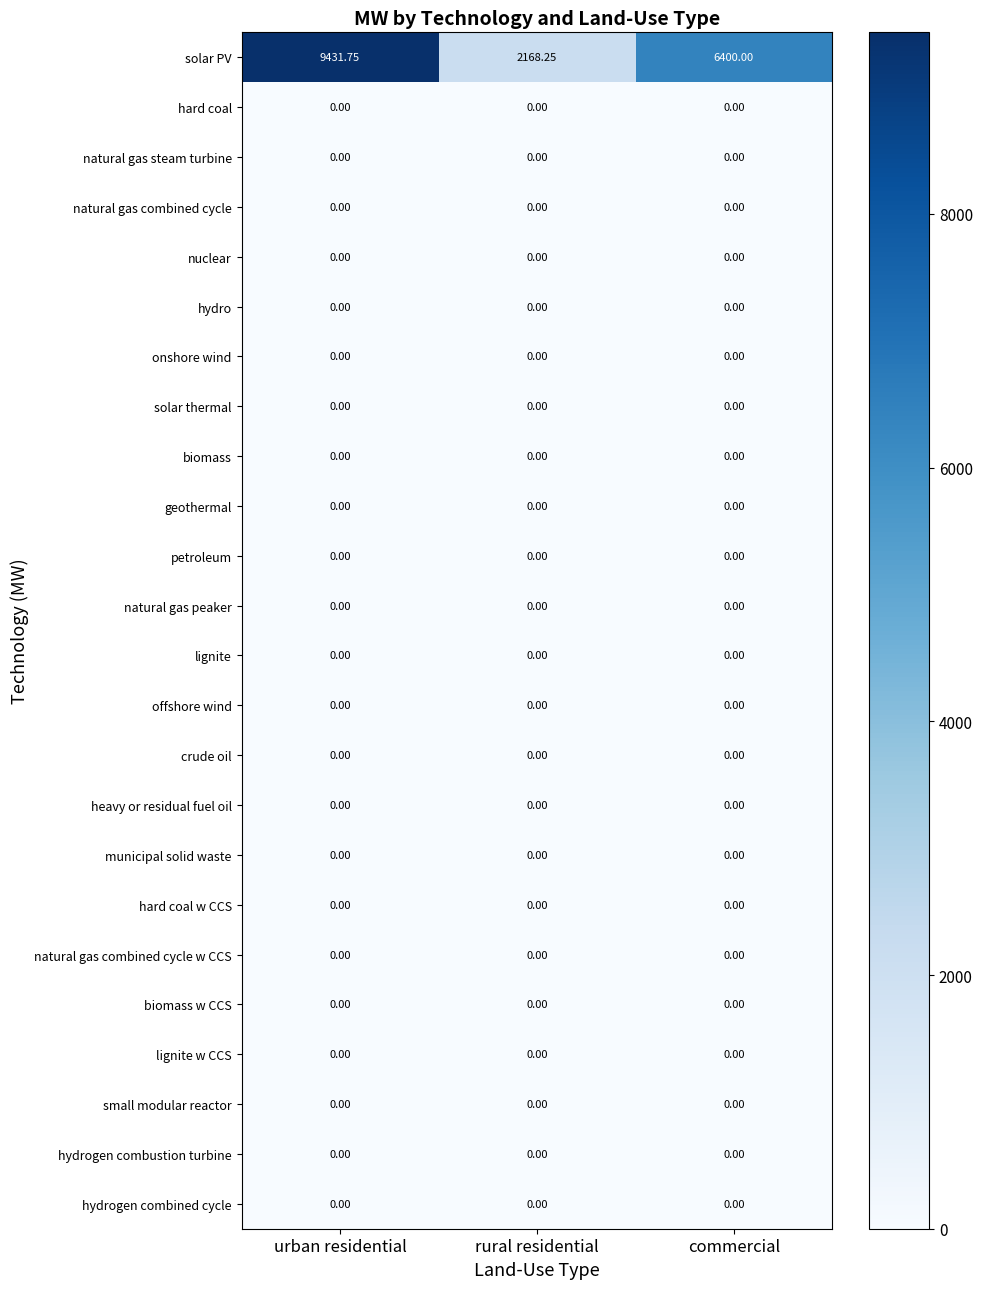

What is the greatest value displayed?

9431.8